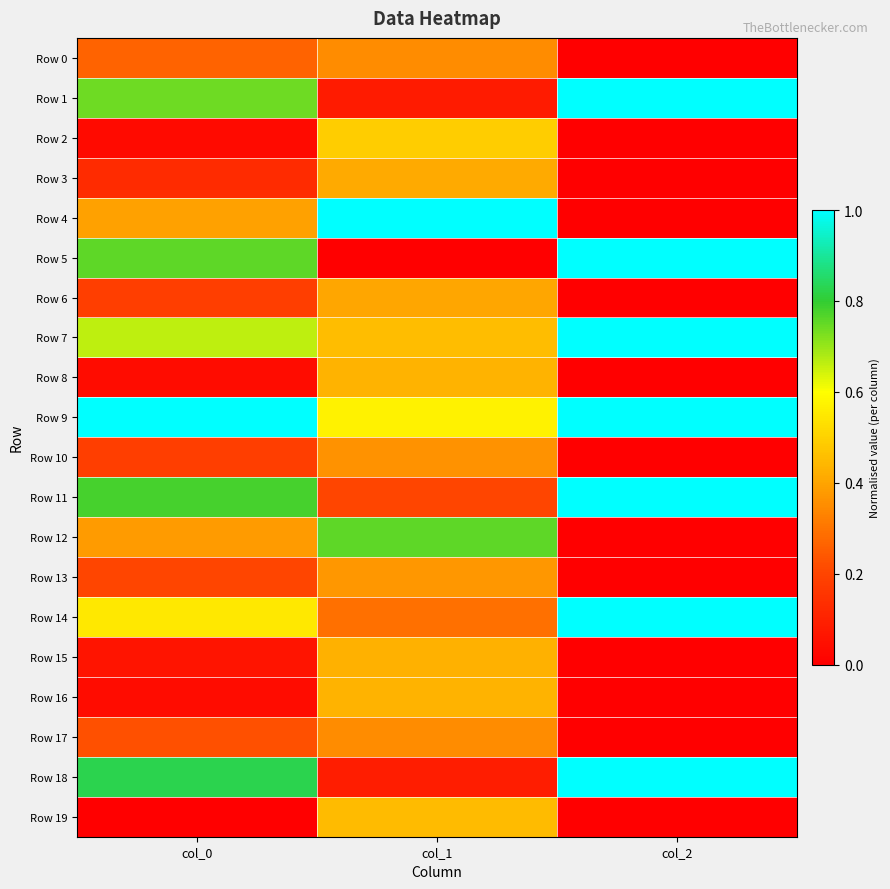

Which series has the widest spread of values?

Row 4